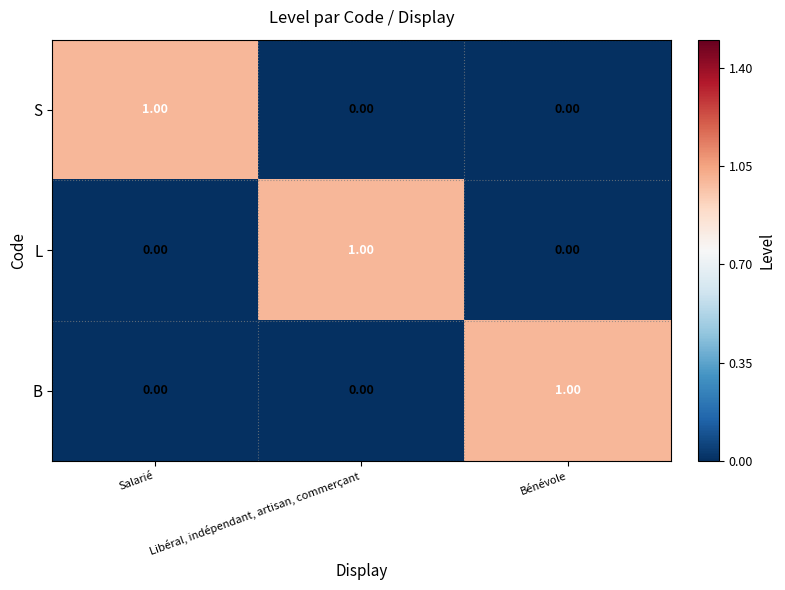

What is the difference between the highest and lowest values at Libéral, indépendant, artisan, commerçant?

1